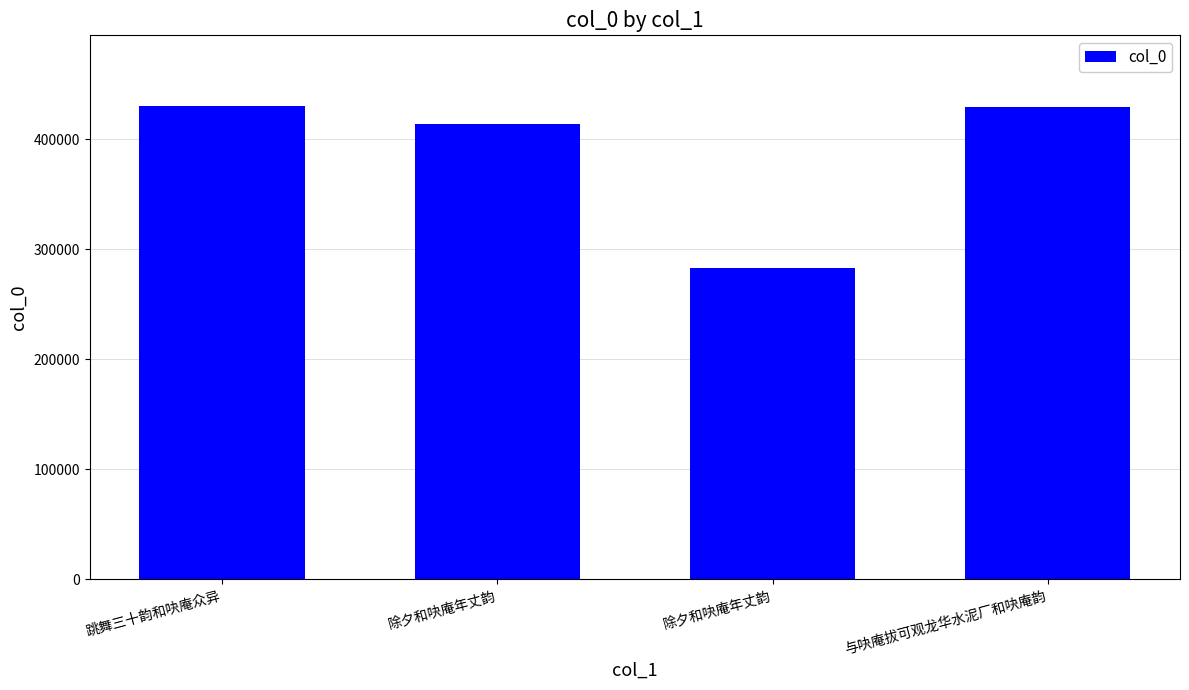

What is the difference between the maximum and minimum values?

147048